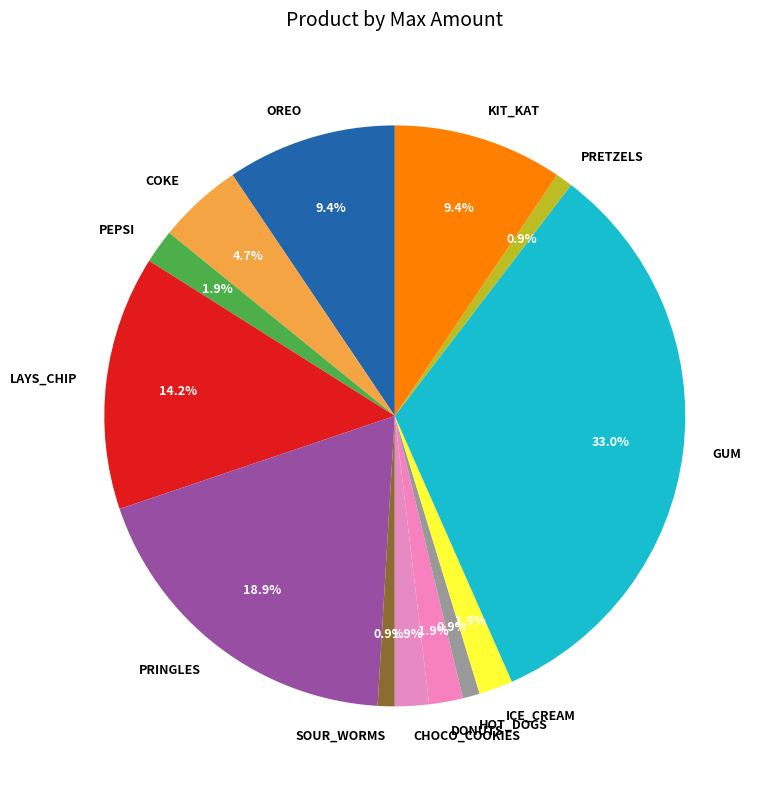

Count the number of slices in the pie.

13